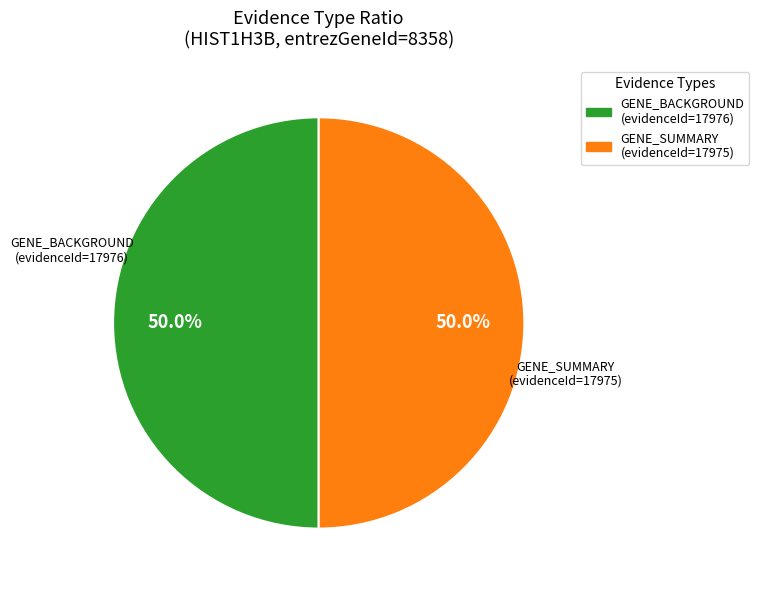

What is the total percentage of GENE_SUMMARY and GENE_BACKGROUND?

100.0%